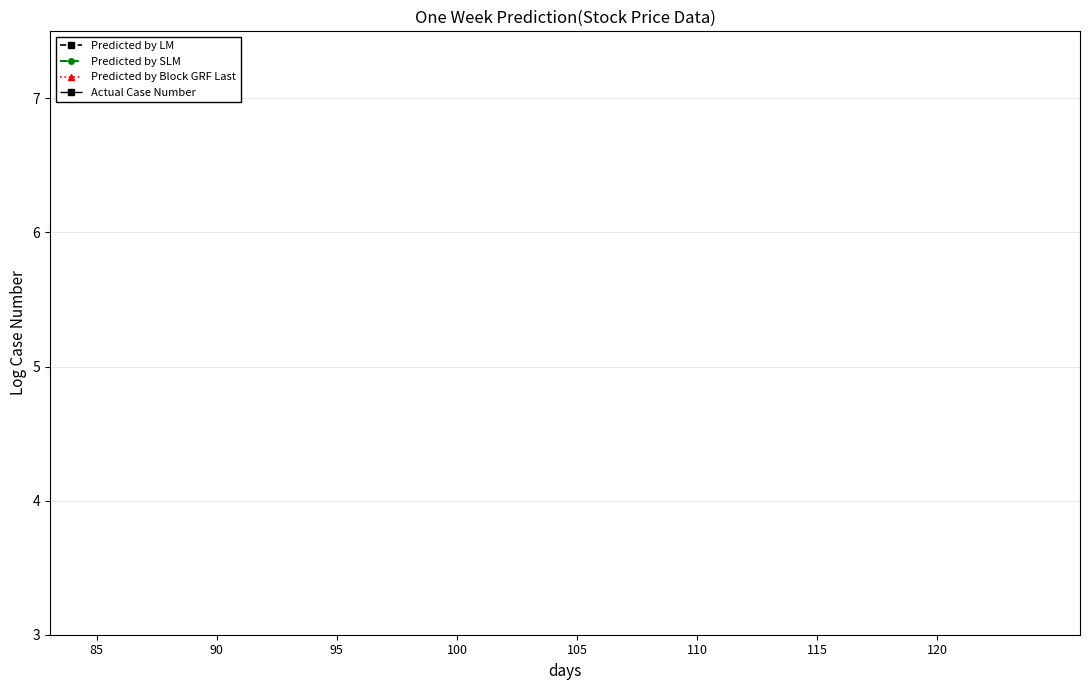

The value of Predicted by Block GRF Last at 120 is 13.9. True or false?

False